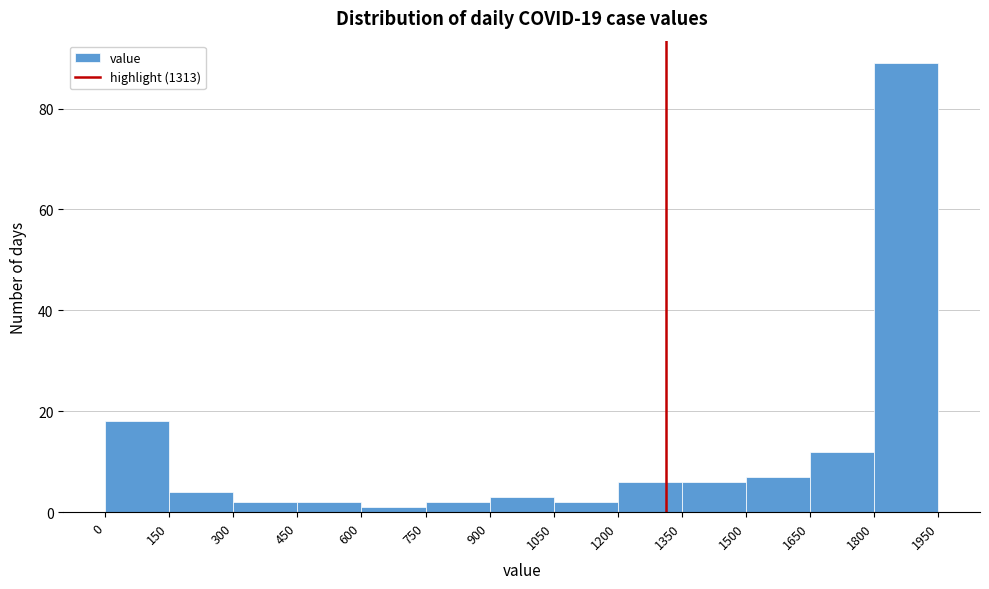

Reading left to right, list every bar in this chart as the range it spans on the x-axis followed by its height. The values are not printed on the chart, so give them approximately, as read against the axis.

0 to 150: 18
150 to 300: 4
300 to 450: 2
450 to 600: 2
600 to 750: under 2
750 to 900: 2
900 to 1050: 4
1050 to 1200: 2
1200 to 1350: 6
1350 to 1500: 6
1500 to 1650: 8
1650 to 1800: 12
1800 to 1950: 90